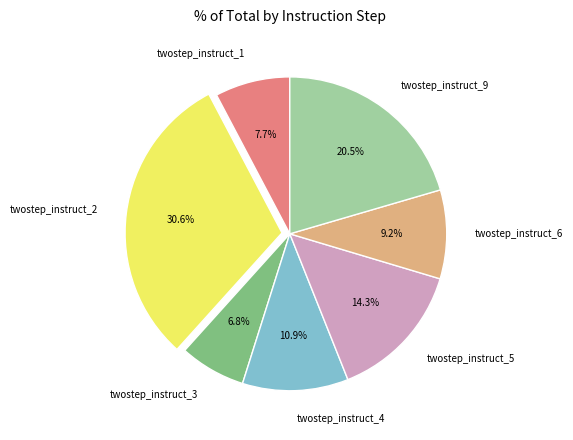

Is the sum of twostep_instruct_9 and twostep_instruct_2 greater than half?

Yes